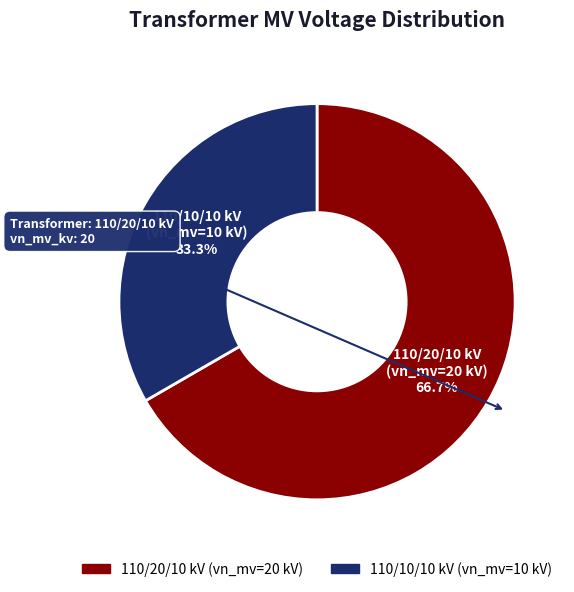

Rank the categories by value from highest to lowest.

110/20/10 kV (vn_mv=20 kV), 110/10/10 kV (vn_mv=10 kV)